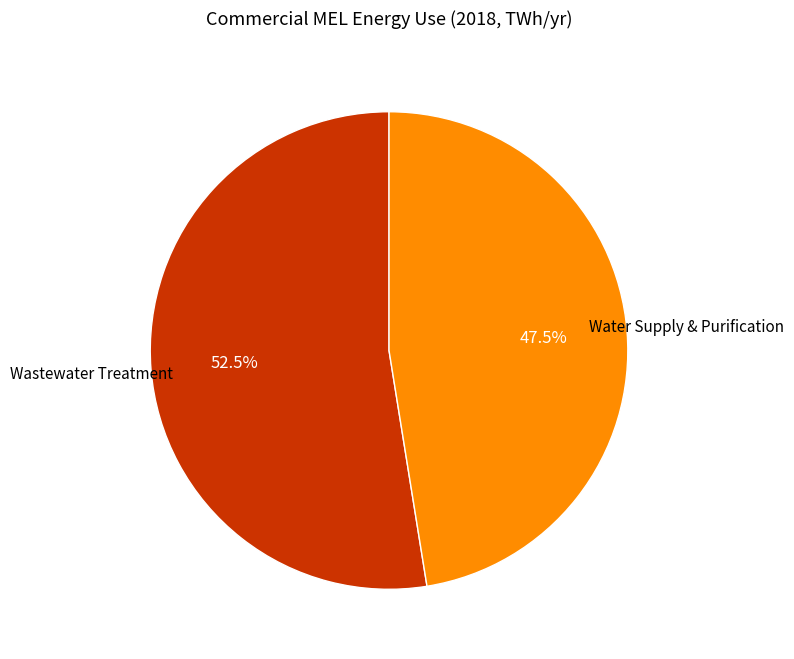

Does any single category account for the majority?

Yes